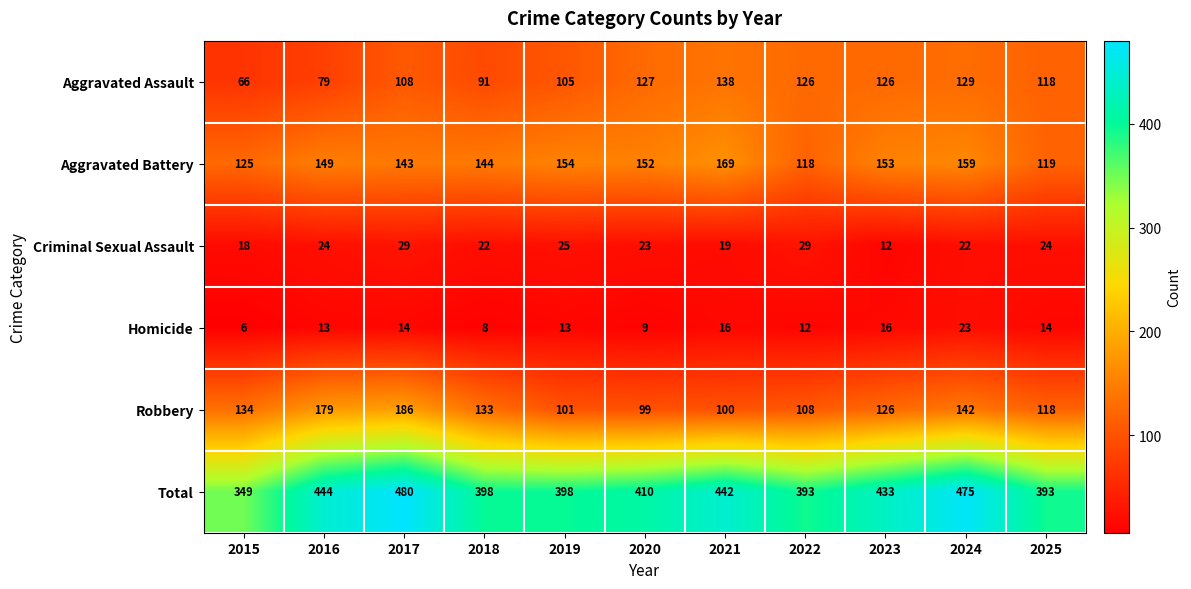

What is the approximate value of Robbery at 2024, to the nearest 10?

140